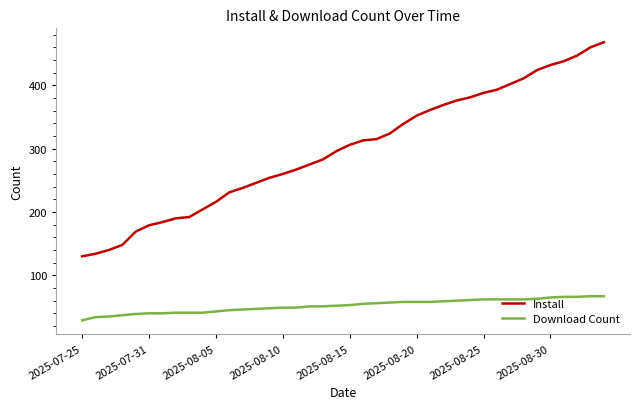

What is the smallest value displayed?

29